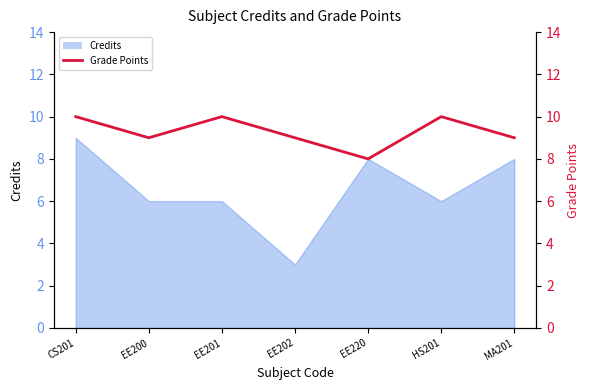

What is the ratio of the value at HS201 to the value at EE201?

1.0